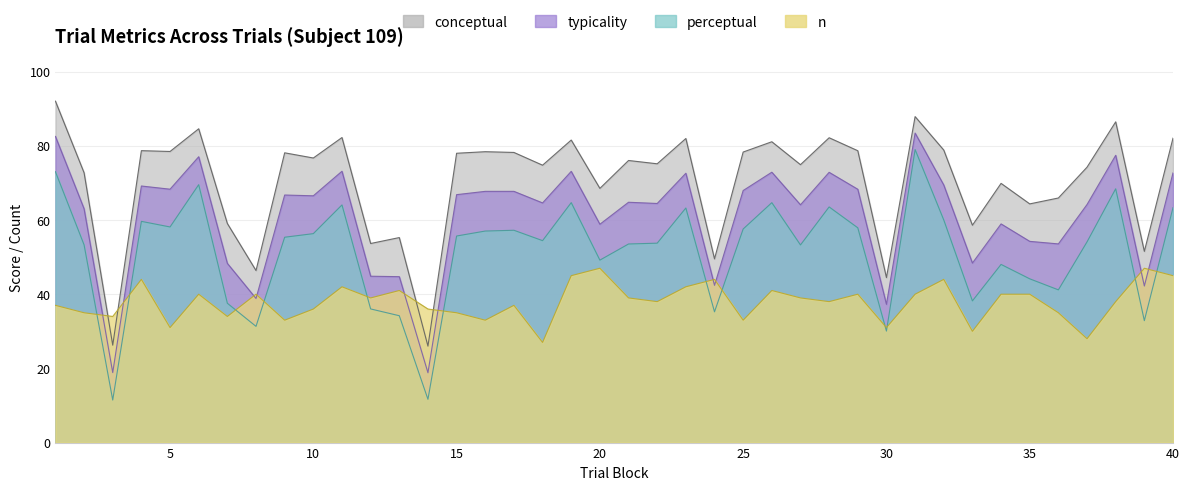

How many lines are shown in the chart?

4